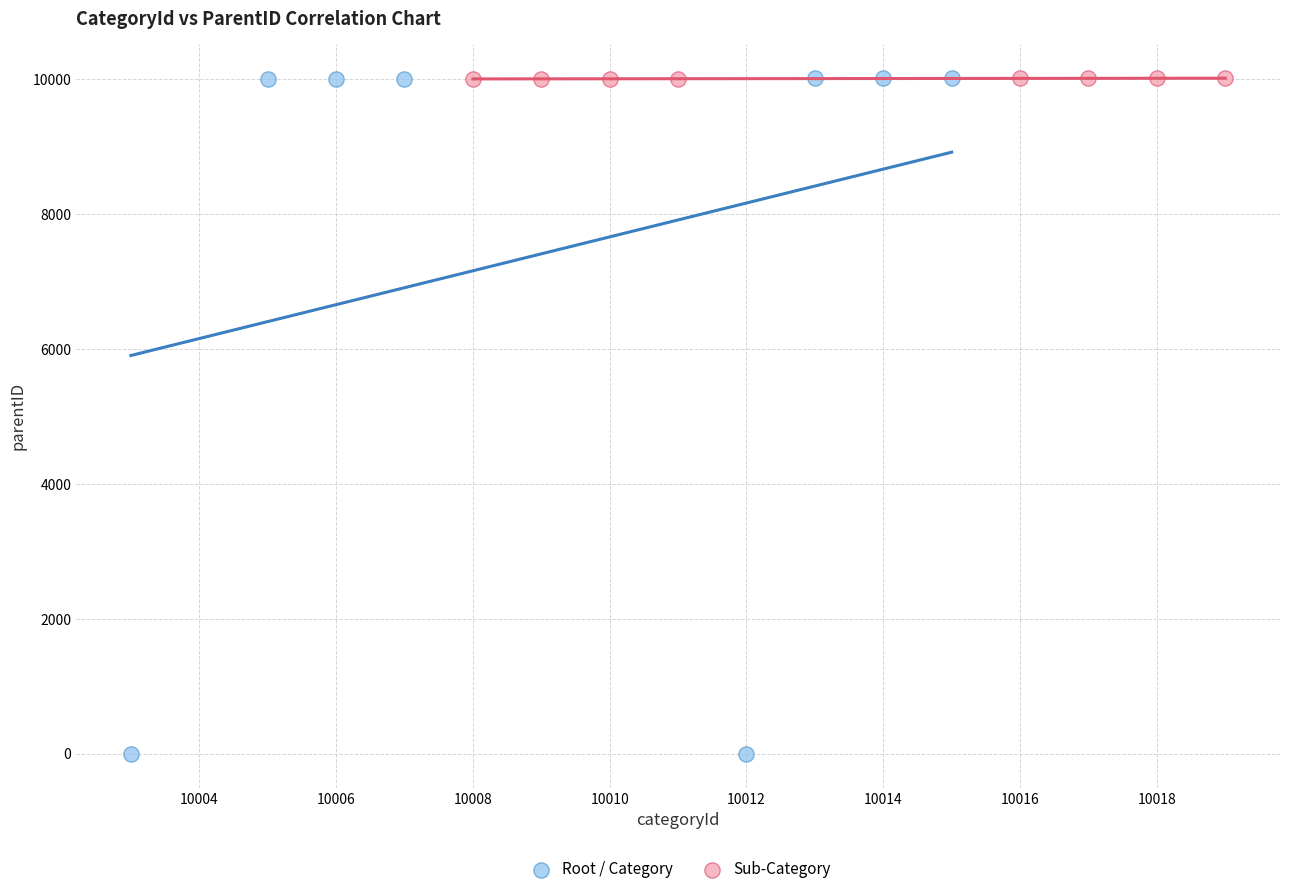

Which series has the largest Y range (max minus min)?

Root / Category